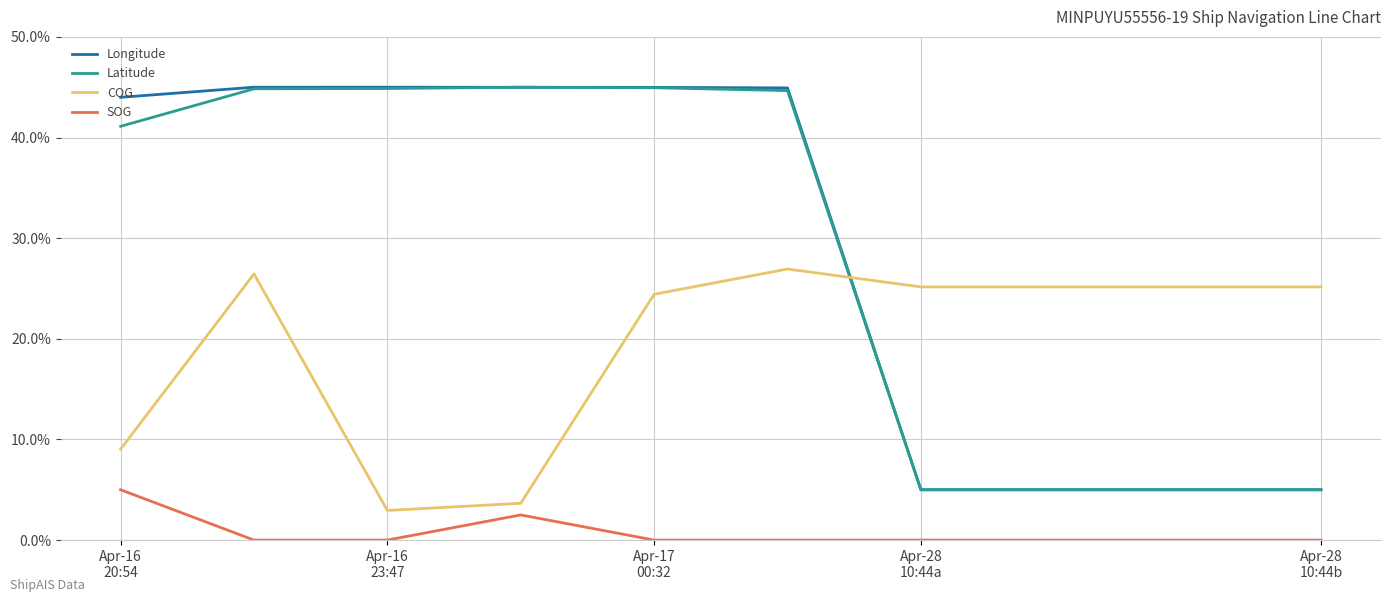

What is the lowest value of the Longitude series?

5.0